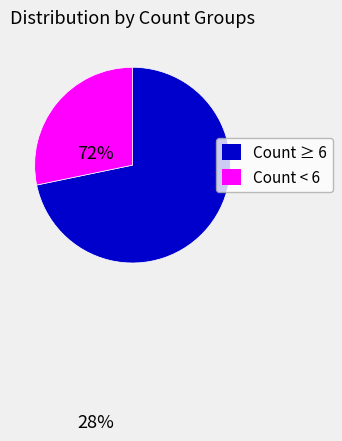

Is there a majority slice in this chart?

Yes